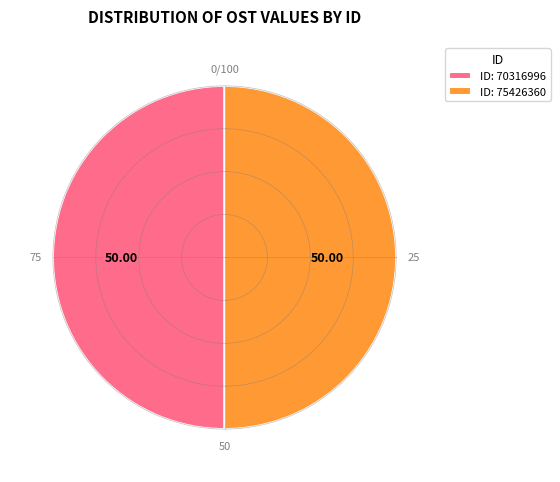

What percentage is the 70316996 slice, to the nearest percent?

50%